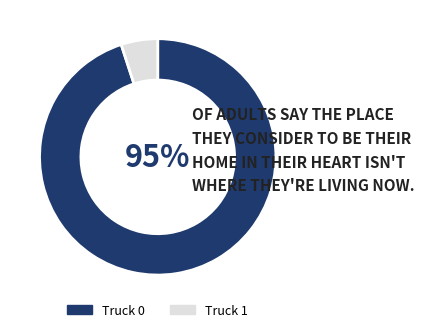

Which category has the biggest portion of the pie?

Truck 0